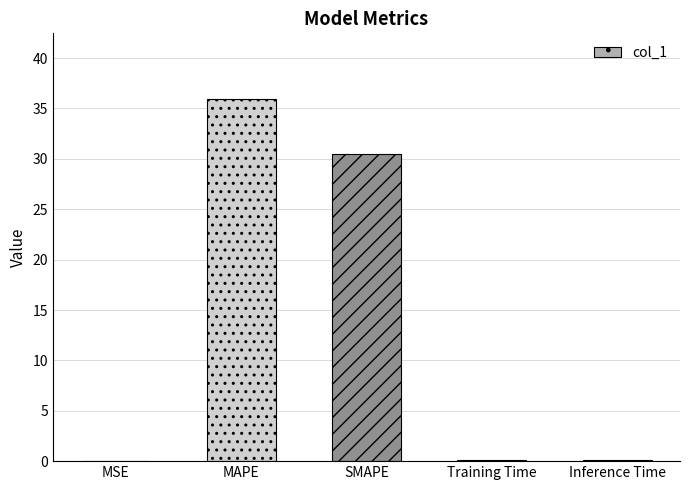

Read the value at MAPE.

36.0